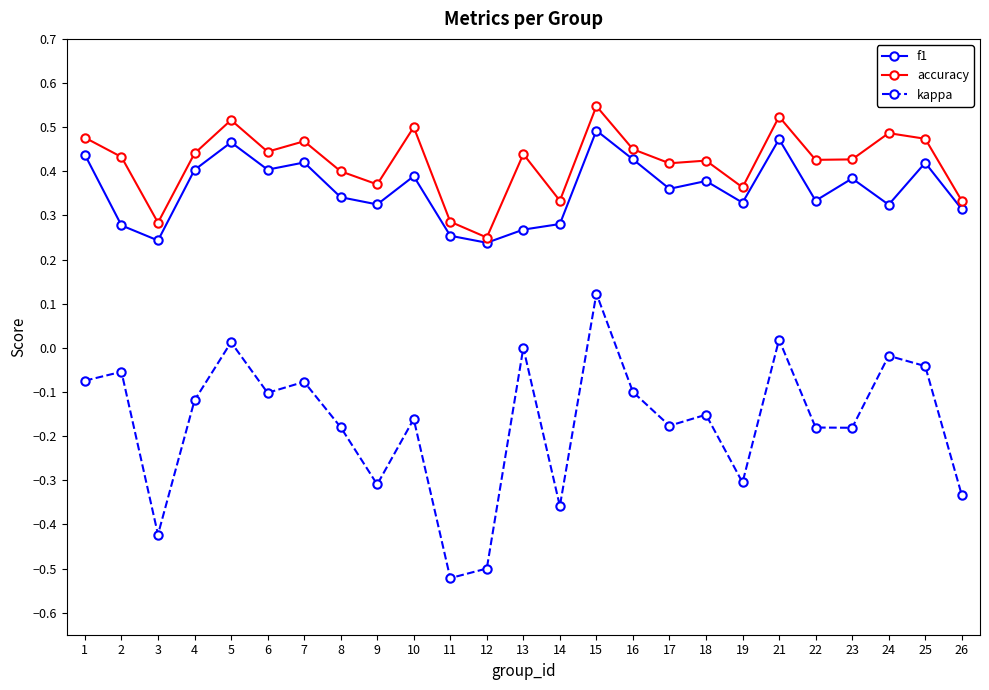

The f1 series shows 0.4 at 16. True or false?

True